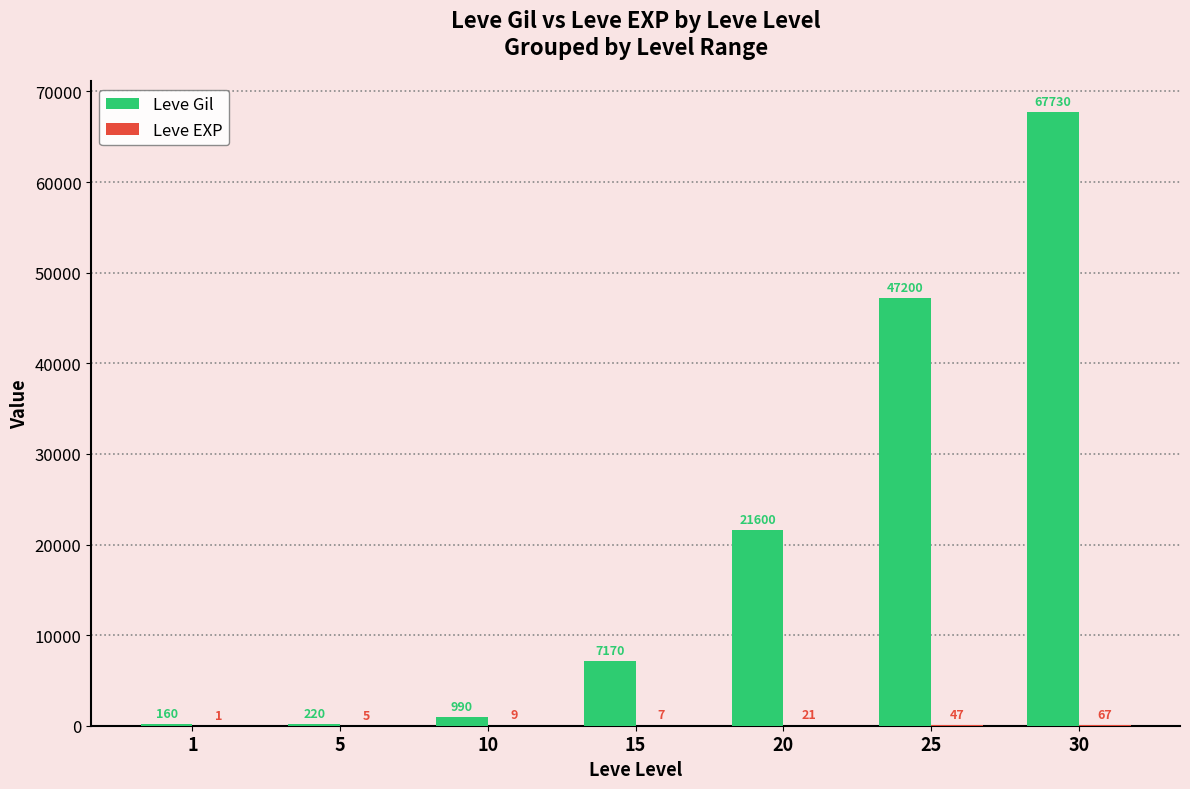

What is the approximate value of Leve Gil at 30, to the nearest 10?

67730